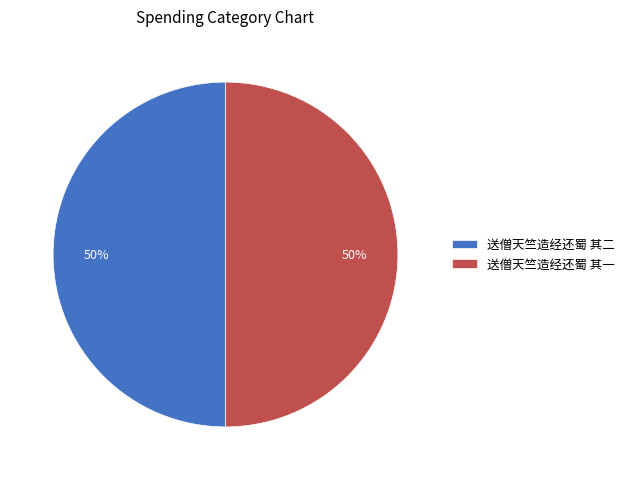

Is the sum of 送僧天竺造经还蜀 其二 and 送僧天竺造经还蜀 其一 greater than half?

Yes